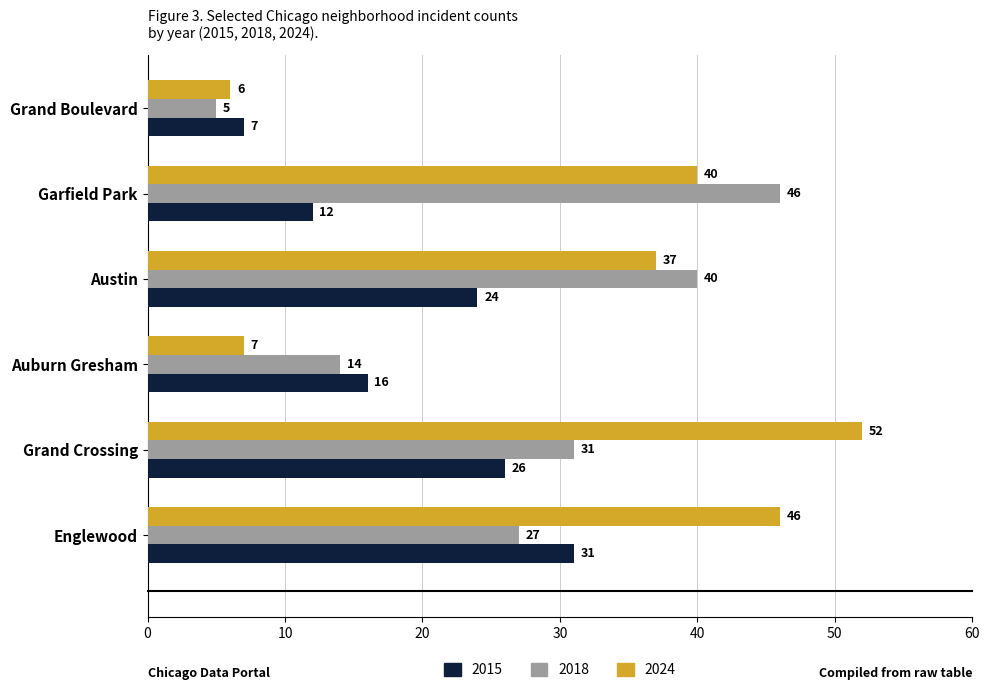

Where is 2015 nearest to the value 19?

Auburn Gresham